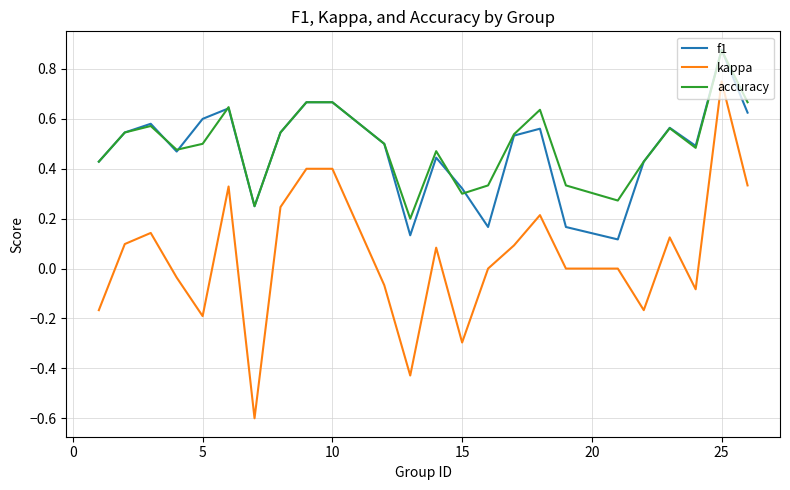

What is the smallest value displayed?

-0.6